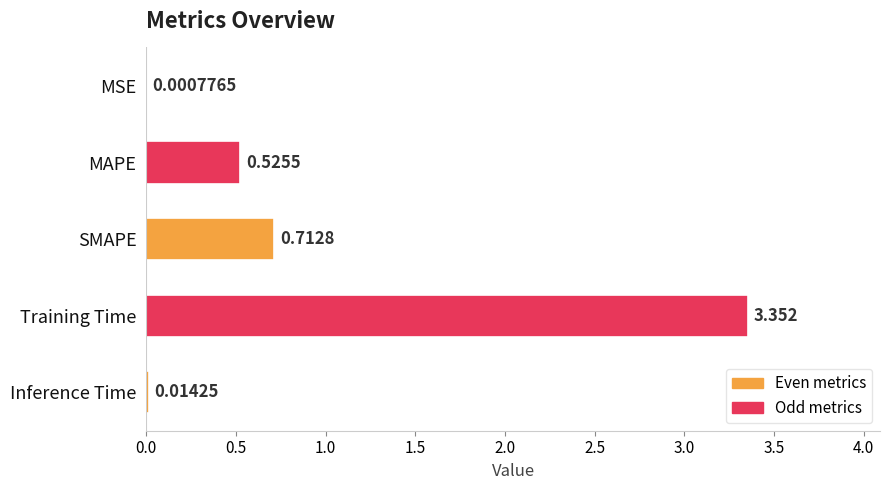

Which category has the highest value across all series?

Training Time